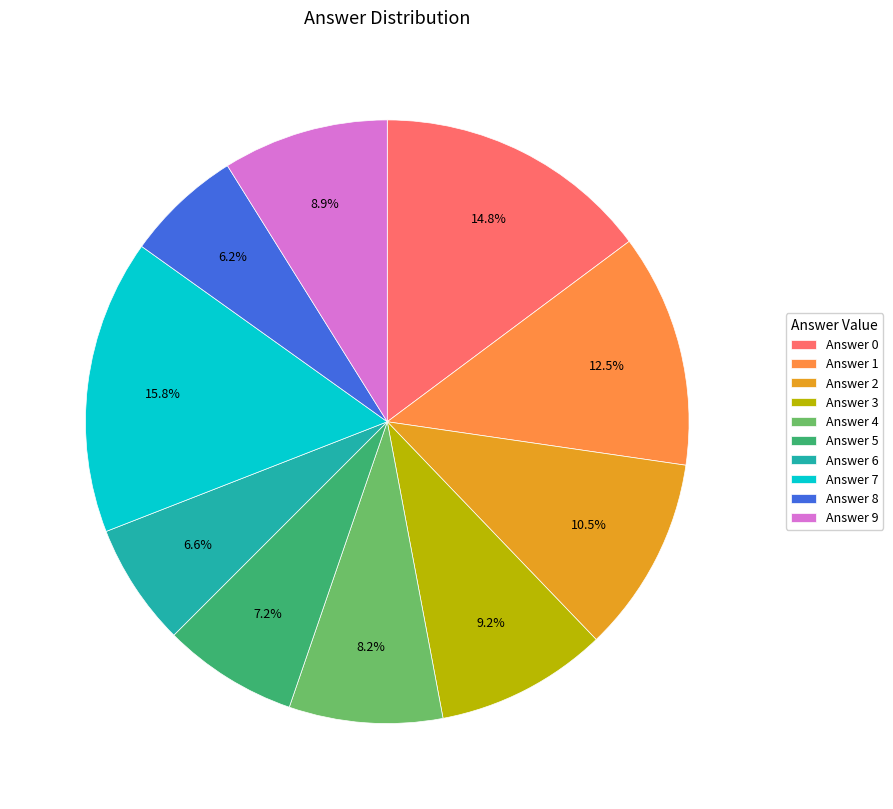

Which has a higher value, Answer 4 or Answer 2?

Answer 2